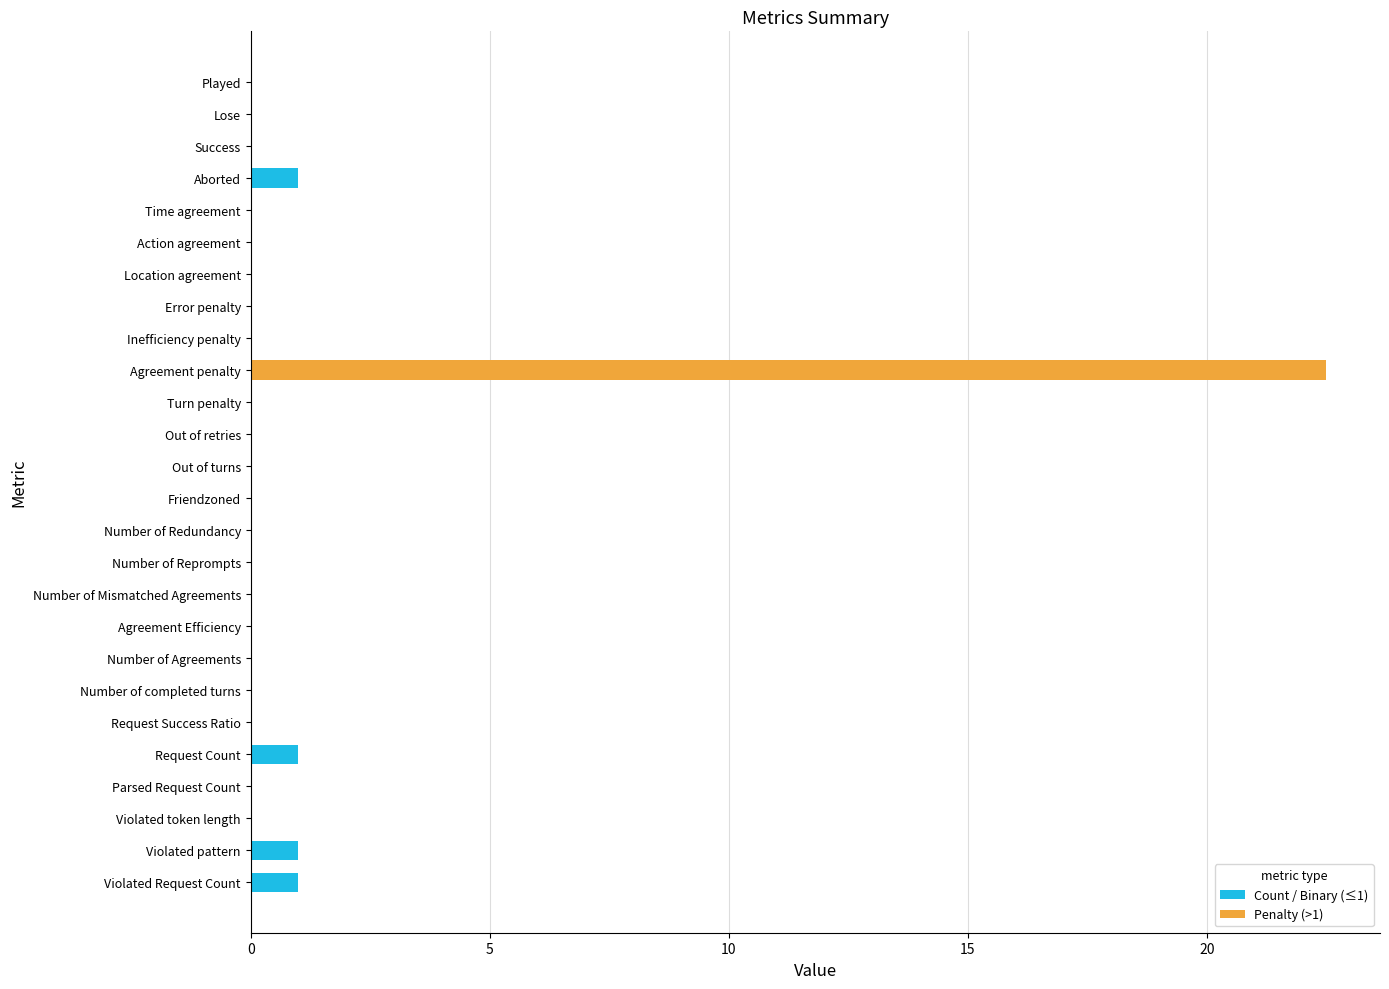

At which category is the sum across all series the highest?

Agreement penalty